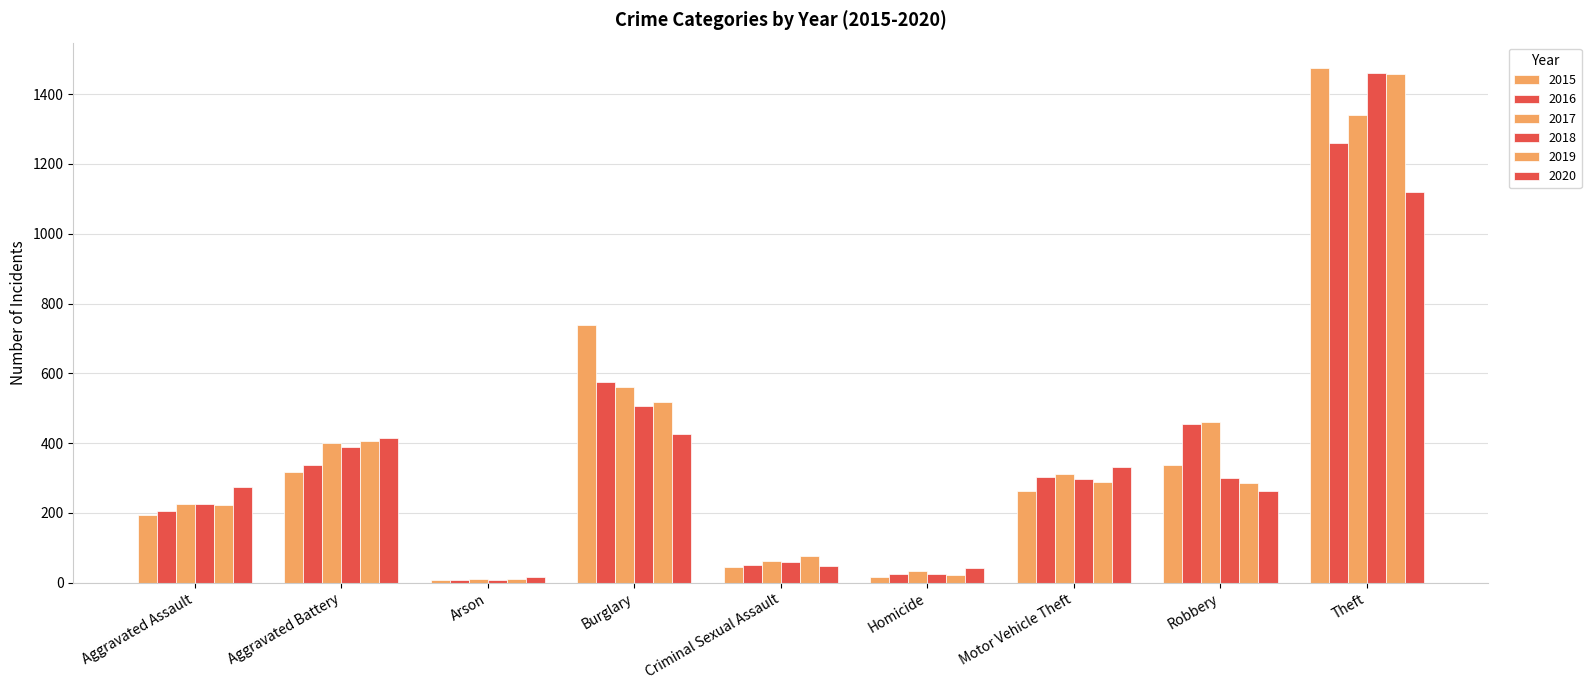

What position from the left is Theft?

9